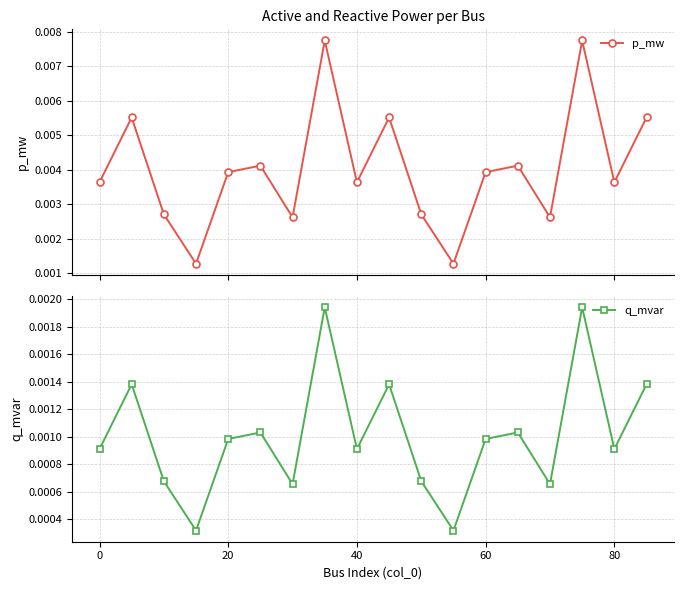

List the series in order of their peak value, lowest first.

q_mvar, p_mw